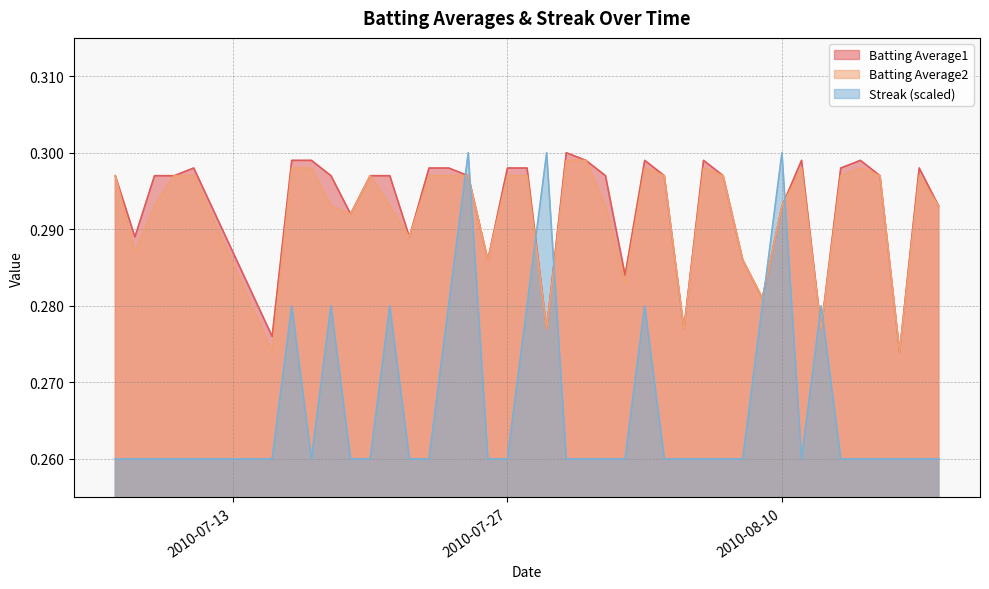

How many lines are shown in the chart?

3